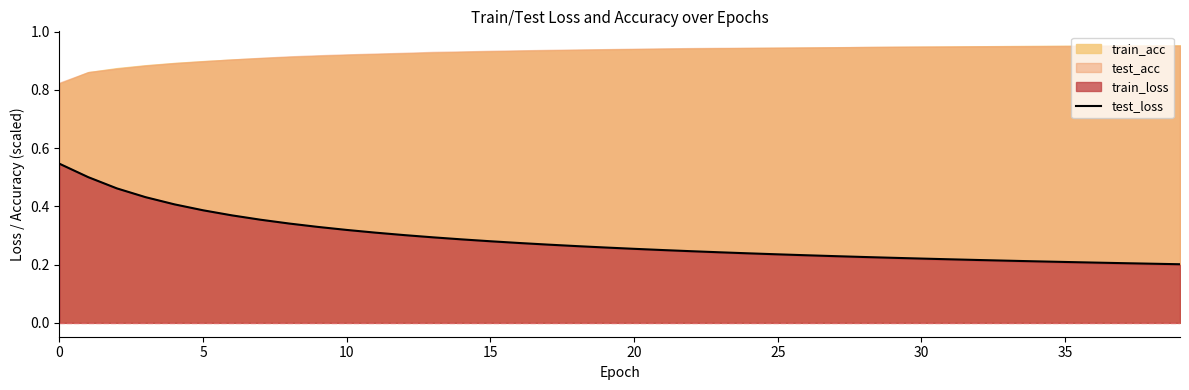

Which label corresponds to the smallest value in the chart?

39